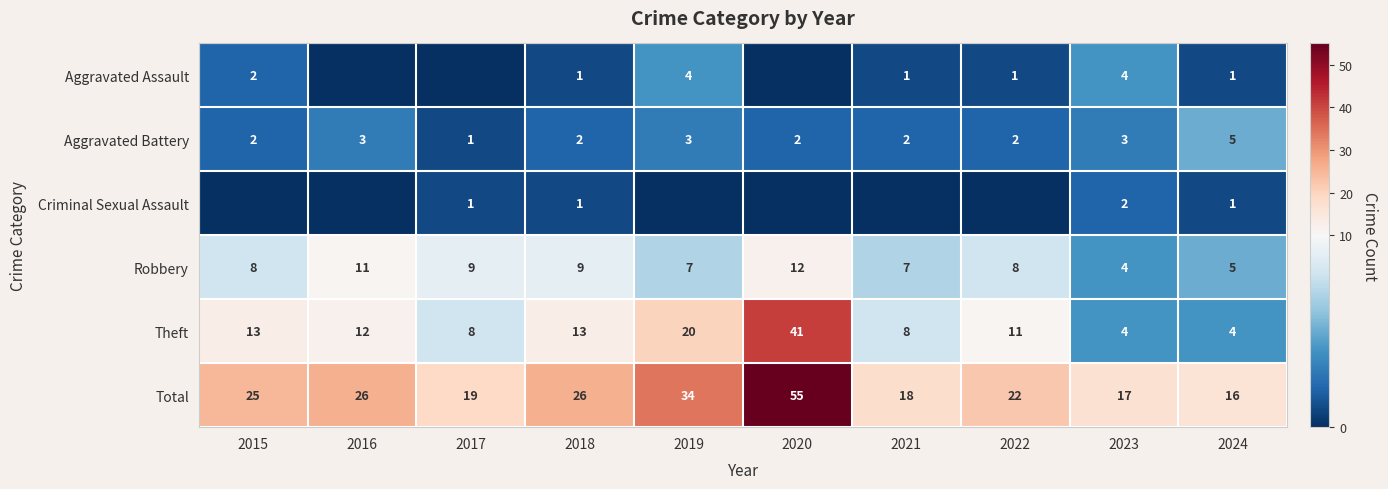

What is the spread (max minus min) of values at 2022?

22